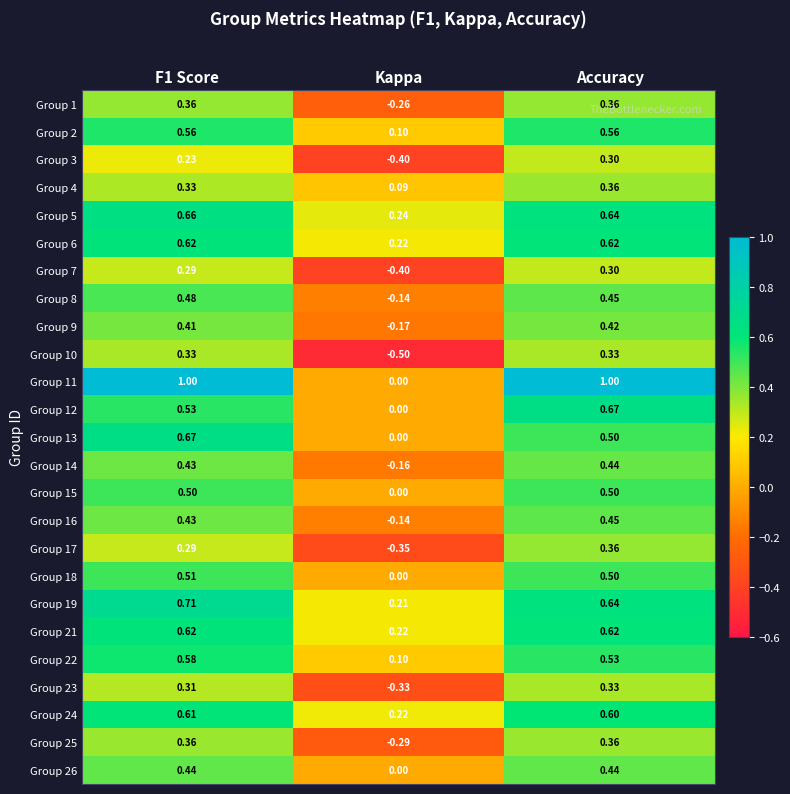

At which category is the sum across all series the highest?

Accuracy